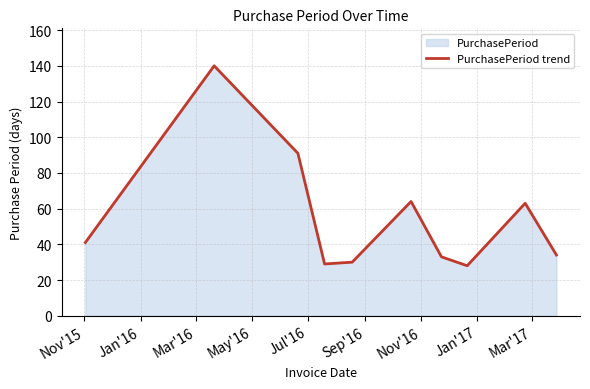

What is the greatest value displayed?

140